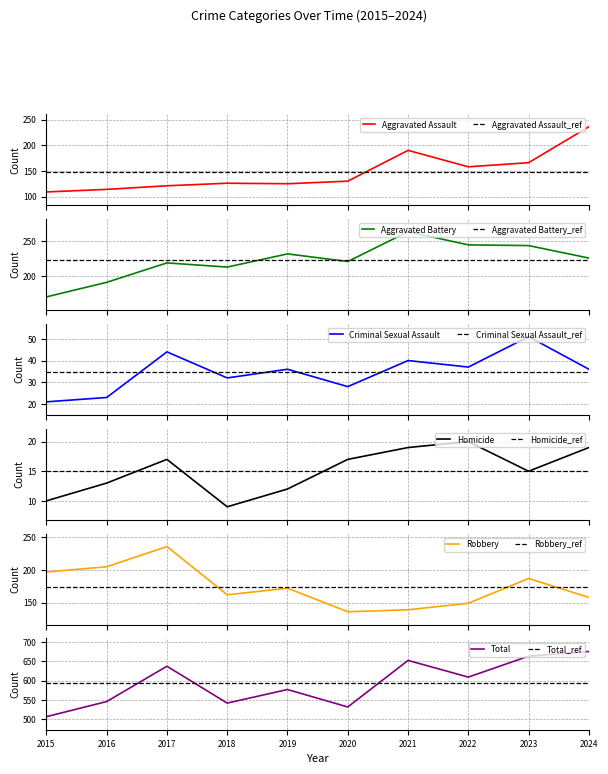

Between 2015 and 2023, which is larger?

2023